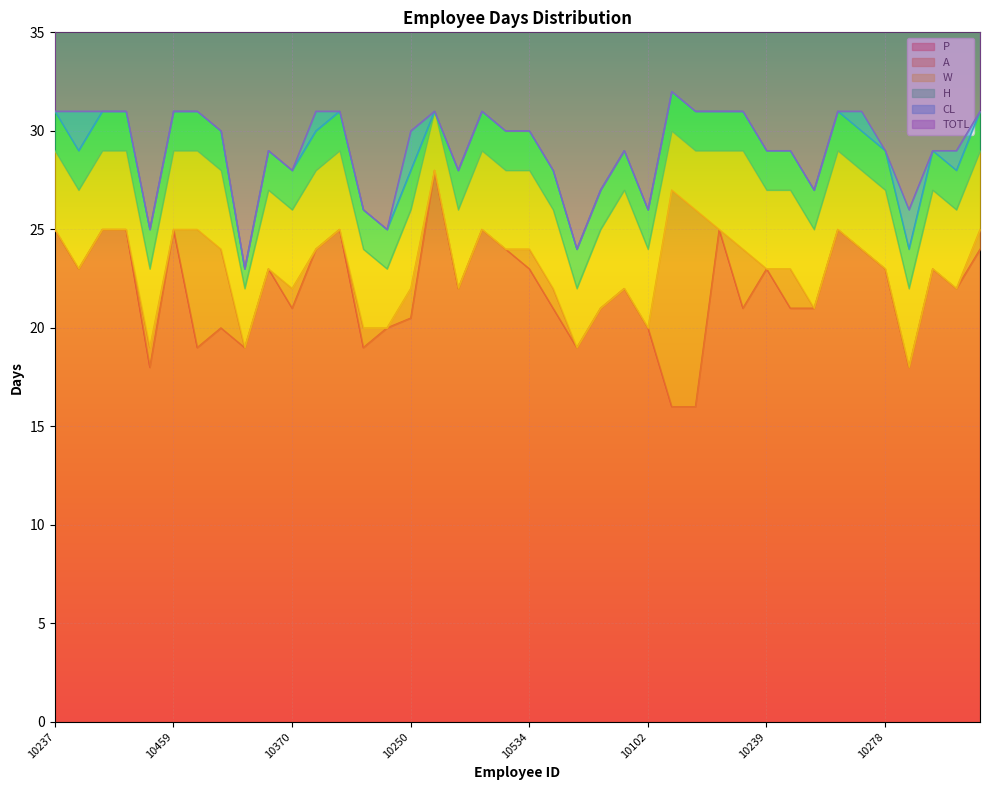

What is the difference between the second highest and minimum values in the P series?

9.0